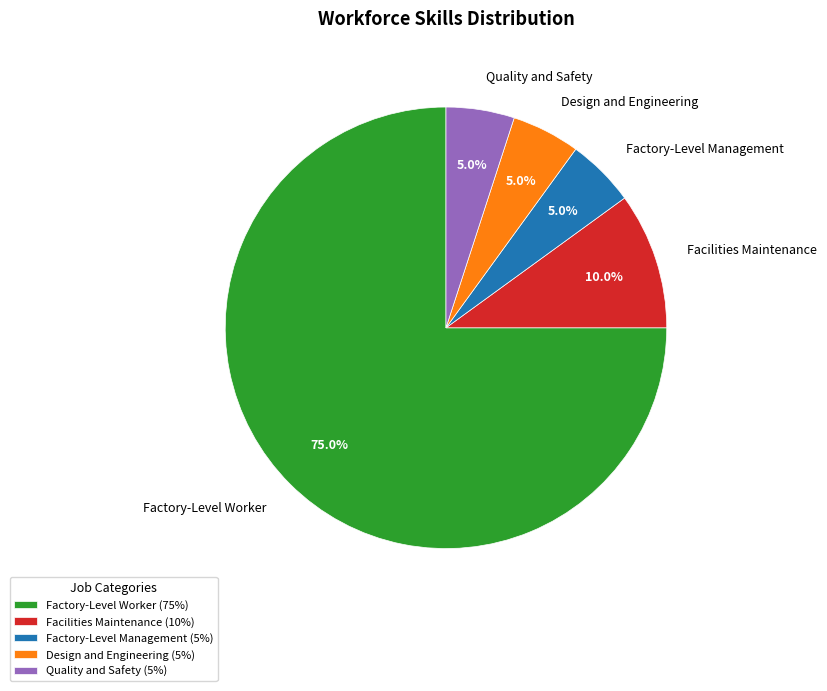

Is it true that Facilities Maintenance is 10% of the pie?

True